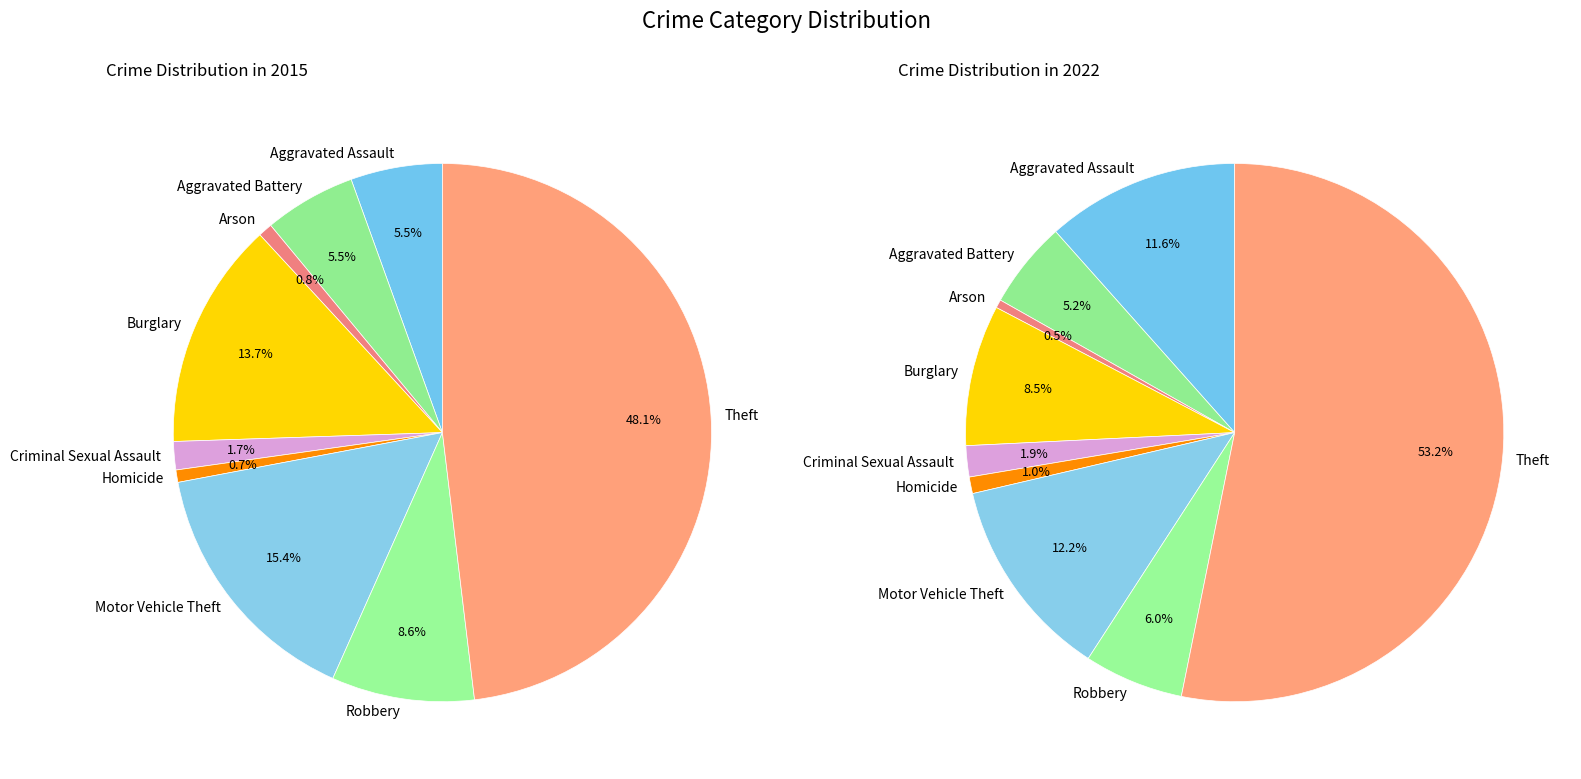

What portion of the pie excludes Theft?

51.9%